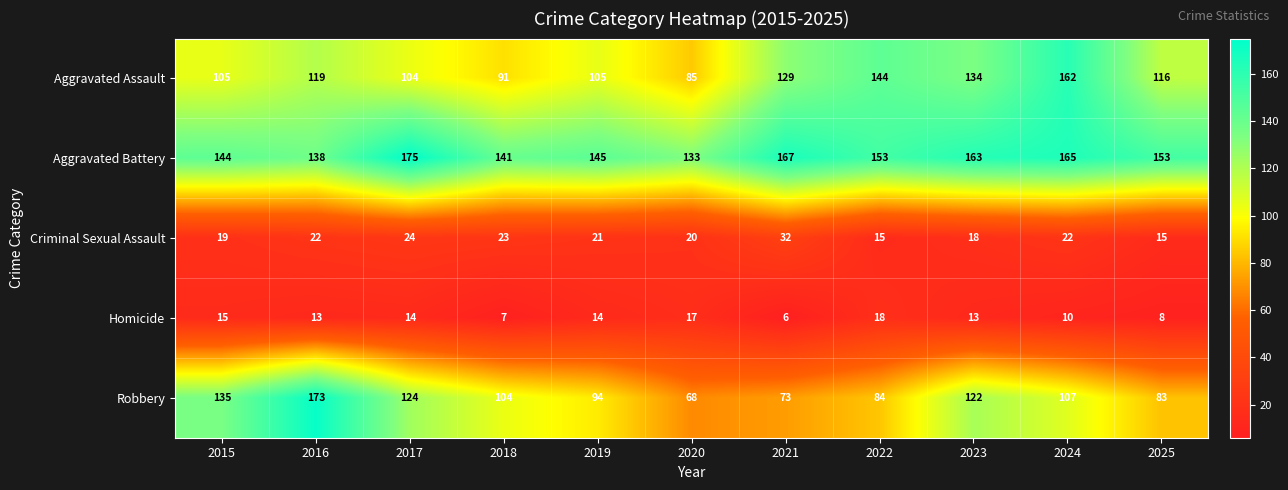

How many series are shown in this chart?

5